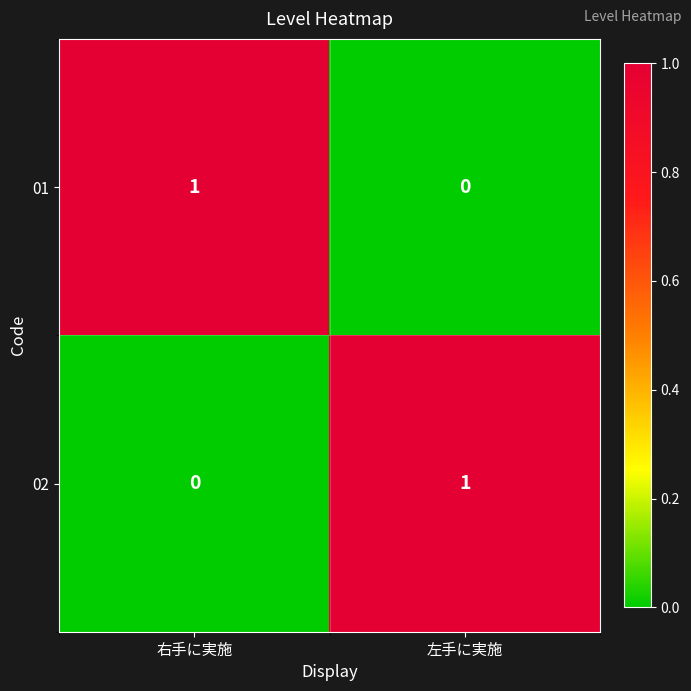

Reading left to right, transcribe all the data shown in this chart.

01: 1	0
02: 0	1